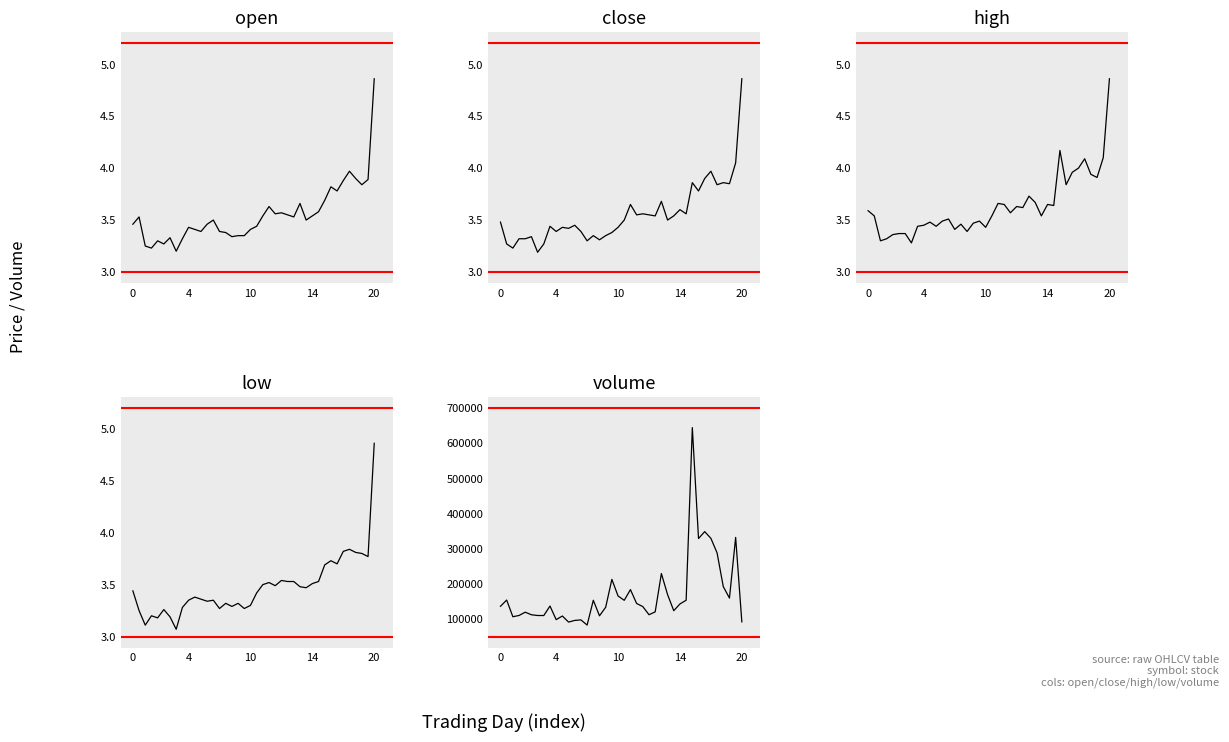

What is the minimum value for open?

3.2